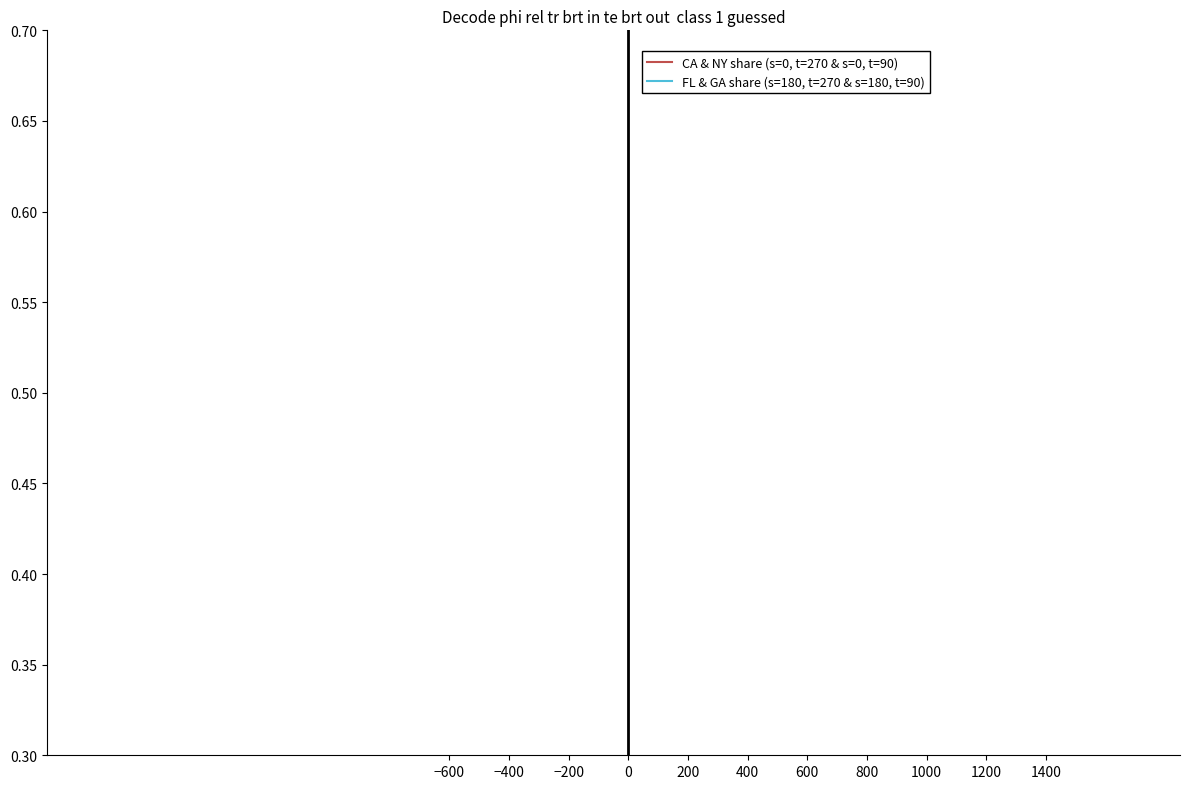

What are all the series names shown in the legend?

CA & NY share (s=0, t=270 & s=0, t=90), FL & GA share (s=180, t=270 & s=180, t=90)